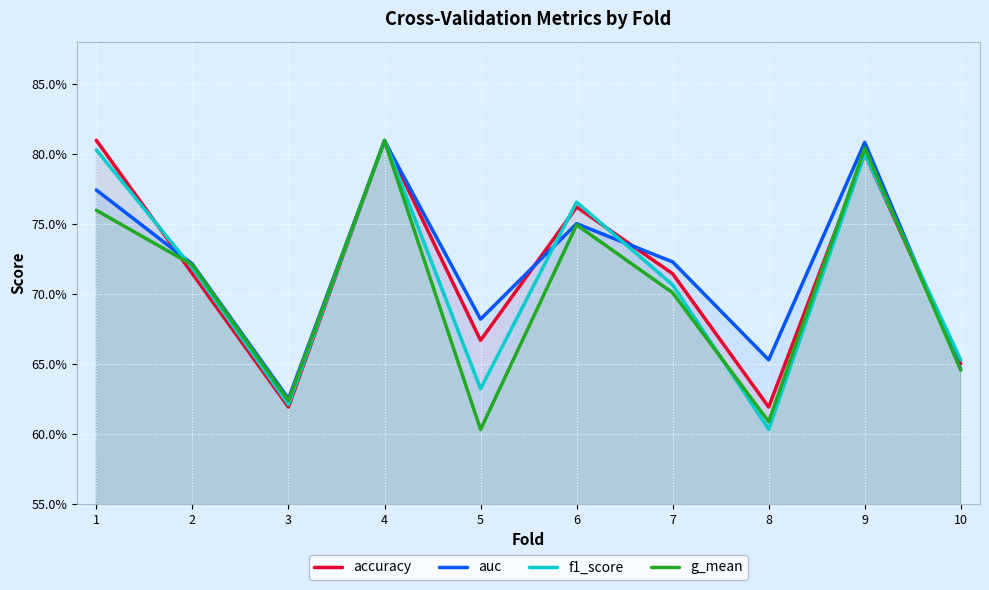

Which has a higher value, 5 or 4?

4